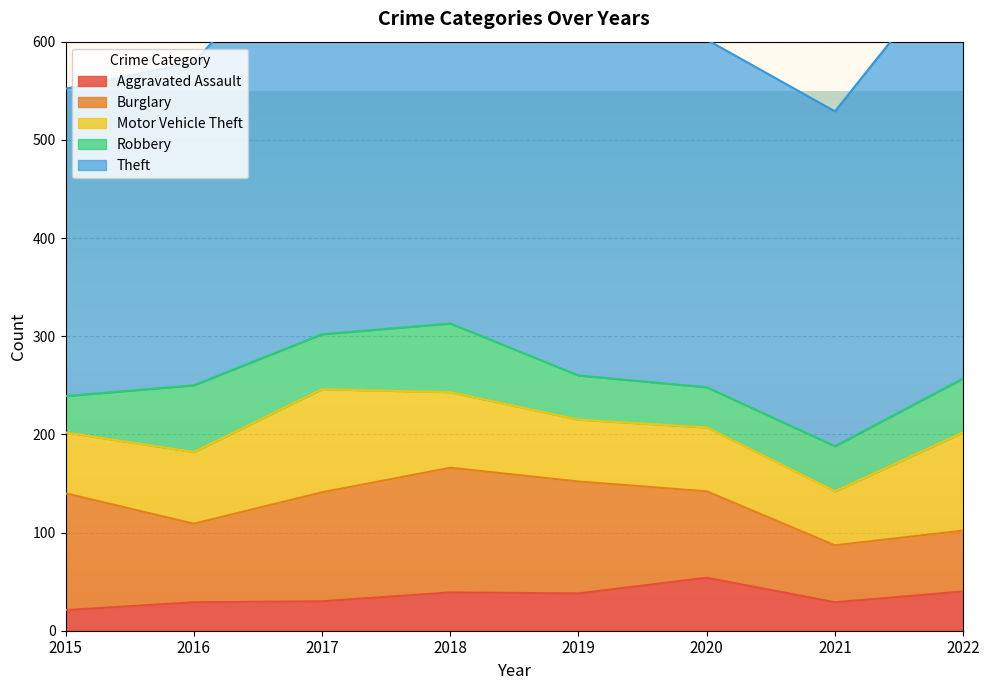

The Robbery series shows 19 at 2018. True or false?

False